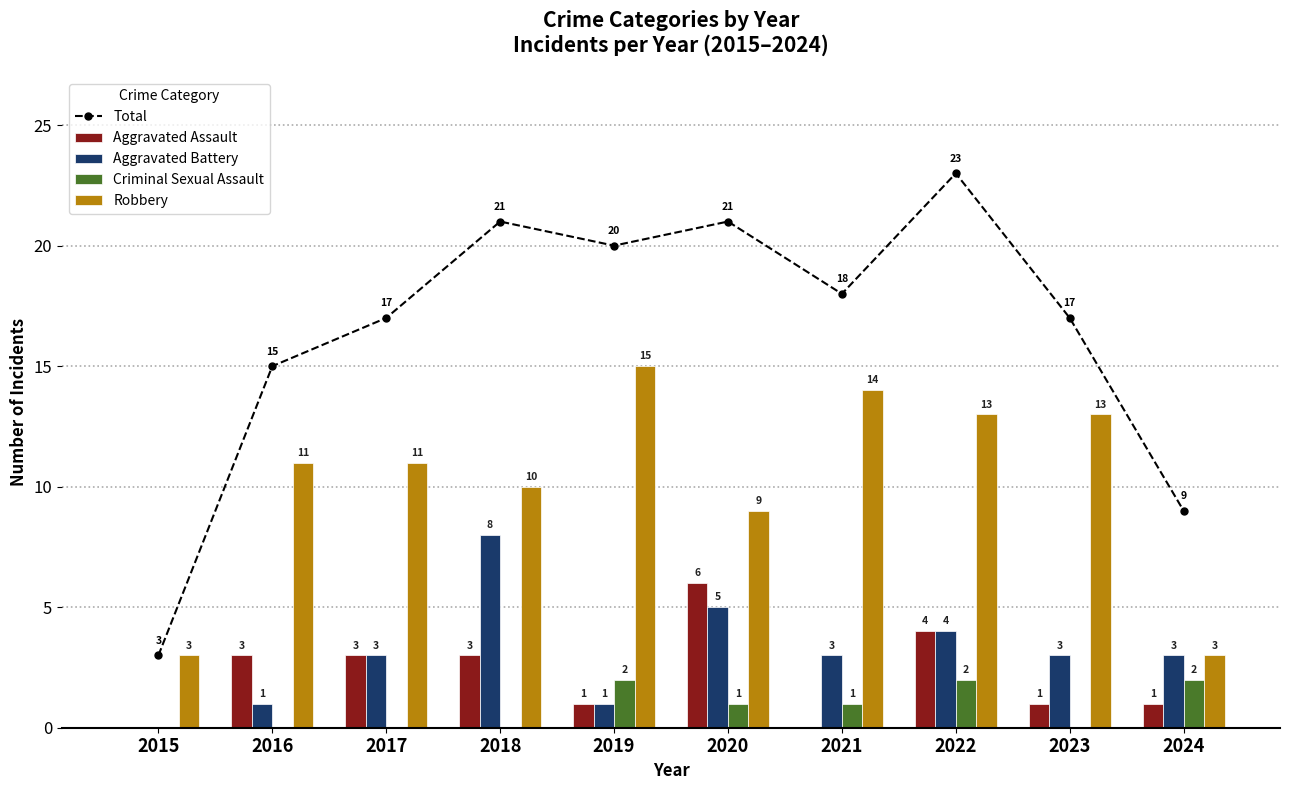

Are the bars horizontal?

No